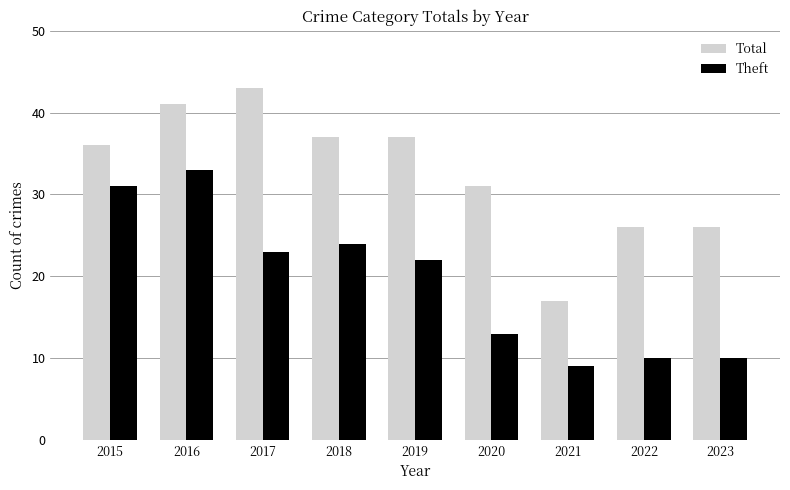

Reading left to right, list all the values displayed in this chart.

Total: 36	41	43	37	37	31	17	26	26
Theft: 31	33	23	24	22	13	9	10	10